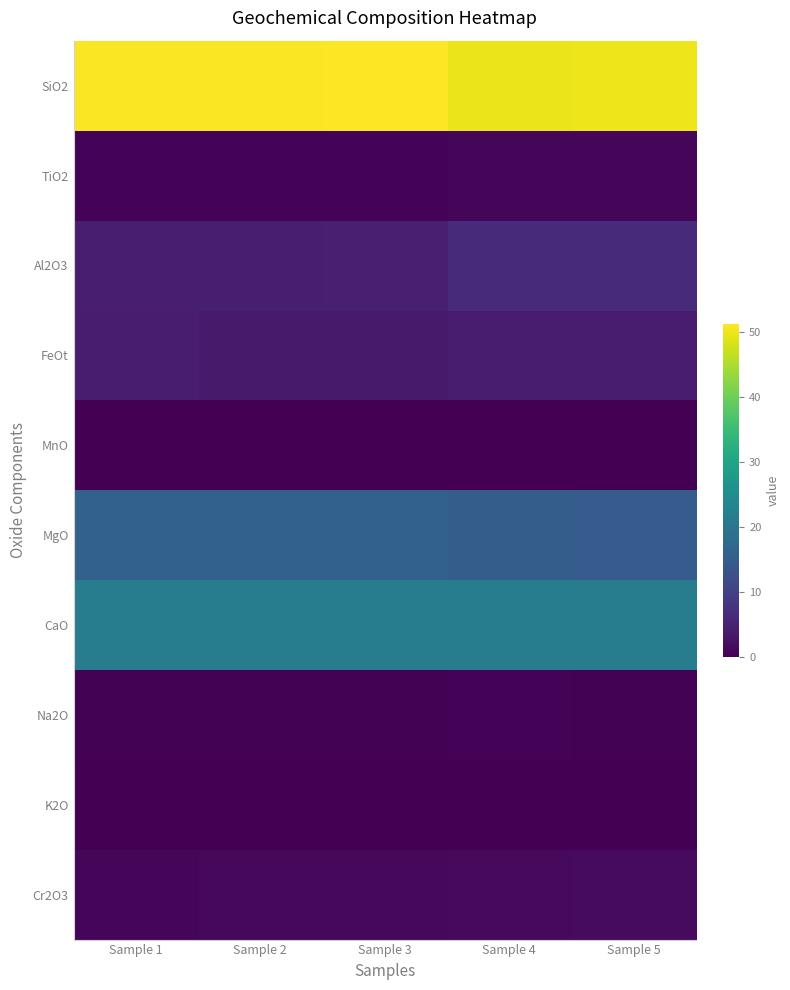

Reading right to left, what are all the values shown in this chart?

SiO2: Sample 5=50.0	Sample 4=49.7	Sample 3=51.3	Sample 2=51.0	Sample 1=51.0
TiO2: Sample 5=0.7	Sample 4=0.7	Sample 3=0.5	Sample 2=0.5	Sample 1=0.5
Al2O3: Sample 5=6.2	Sample 4=6.2	Sample 3=4.4	Sample 2=4.3	Sample 1=4.3
FeOt: Sample 5=4.0	Sample 4=4.0	Sample 3=3.7	Sample 2=3.8	Sample 1=3.9
MnO: Sample 5=0.1	Sample 4=0.1	Sample 3=0.1	Sample 2=0.1	Sample 1=0.1
MgO: Sample 5=15.0	Sample 4=15.0	Sample 3=15.9	Sample 2=15.9	Sample 1=16.0
CaO: Sample 5=21.5	Sample 4=21.6	Sample 3=21.7	Sample 2=21.7	Sample 1=21.5
Na2O: Sample 5=0.4	Sample 4=0.4	Sample 3=0.4	Sample 2=0.4	Sample 1=0.4
K2O: Sample 5=0.0	Sample 4=0.0	Sample 3=0.0	Sample 2=0.0	Sample 1=0.0
Cr2O3: Sample 5=1.5	Sample 4=1.4	Sample 3=1.2	Sample 2=1.1	Sample 1=1.0